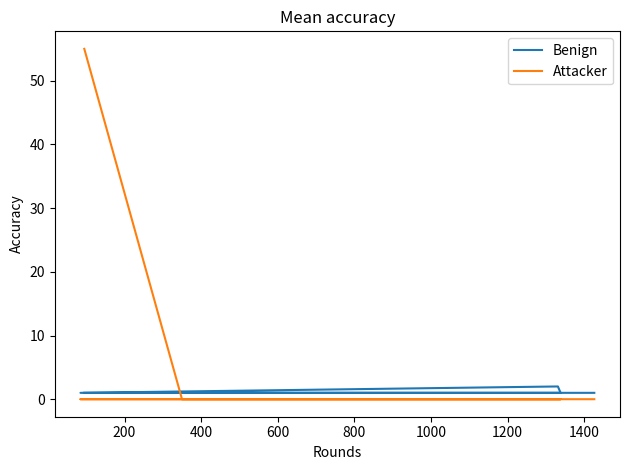

Does the chart have visible grid lines?

No